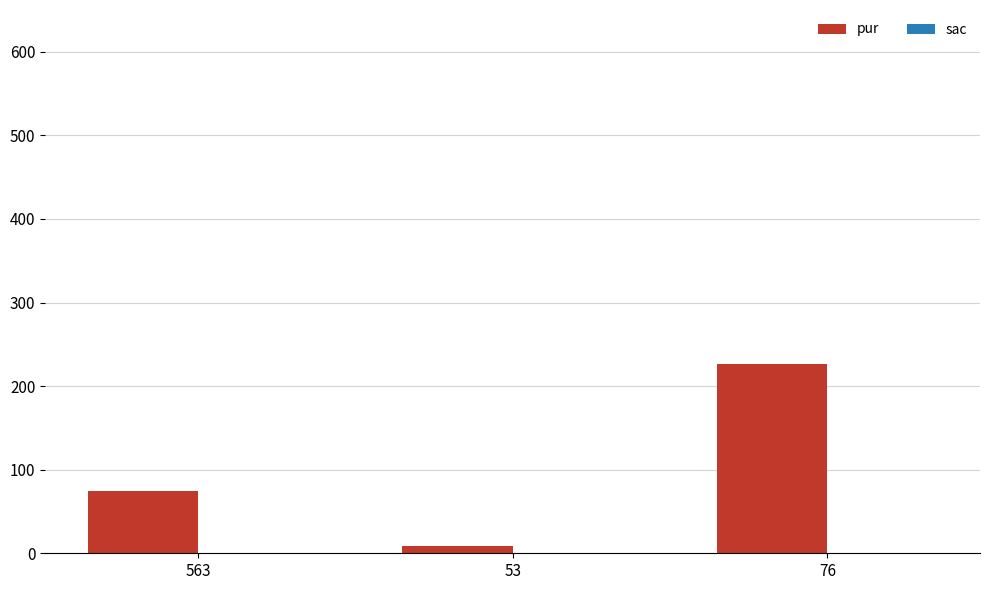

Which category has the highest value across all series?

76